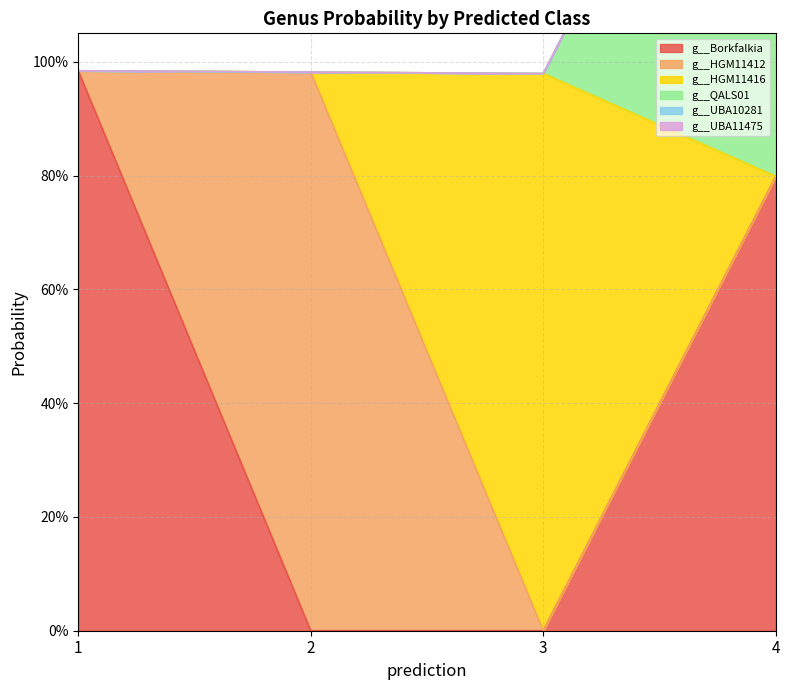

At which category is the sum across all series the highest?

4